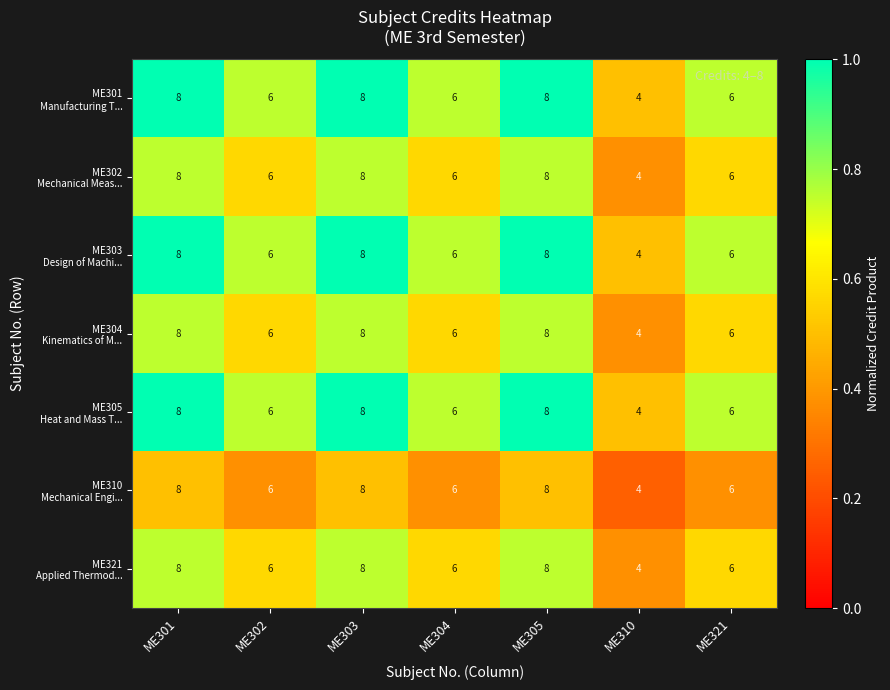

What is the minimum value shown in the chart?

4